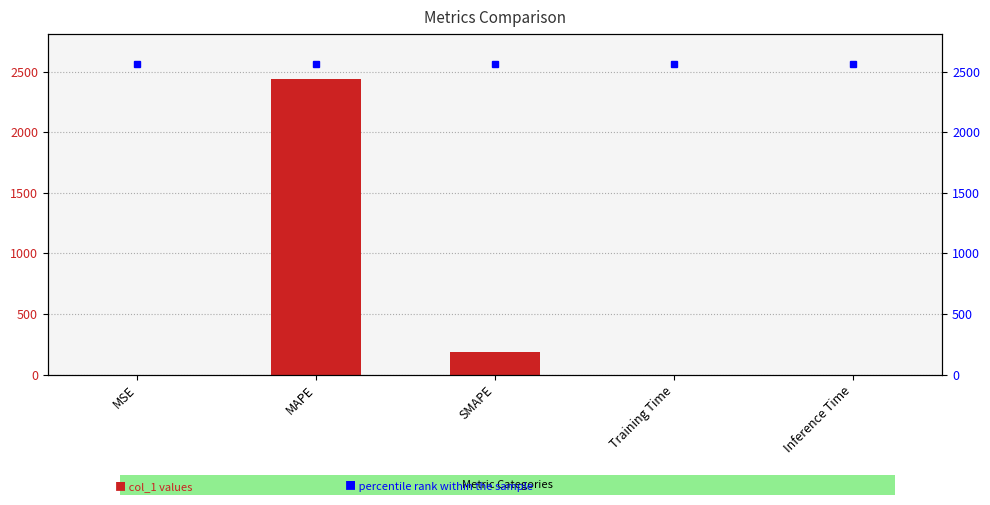

Which series has the largest total across all categories?

percentile rank within the sample